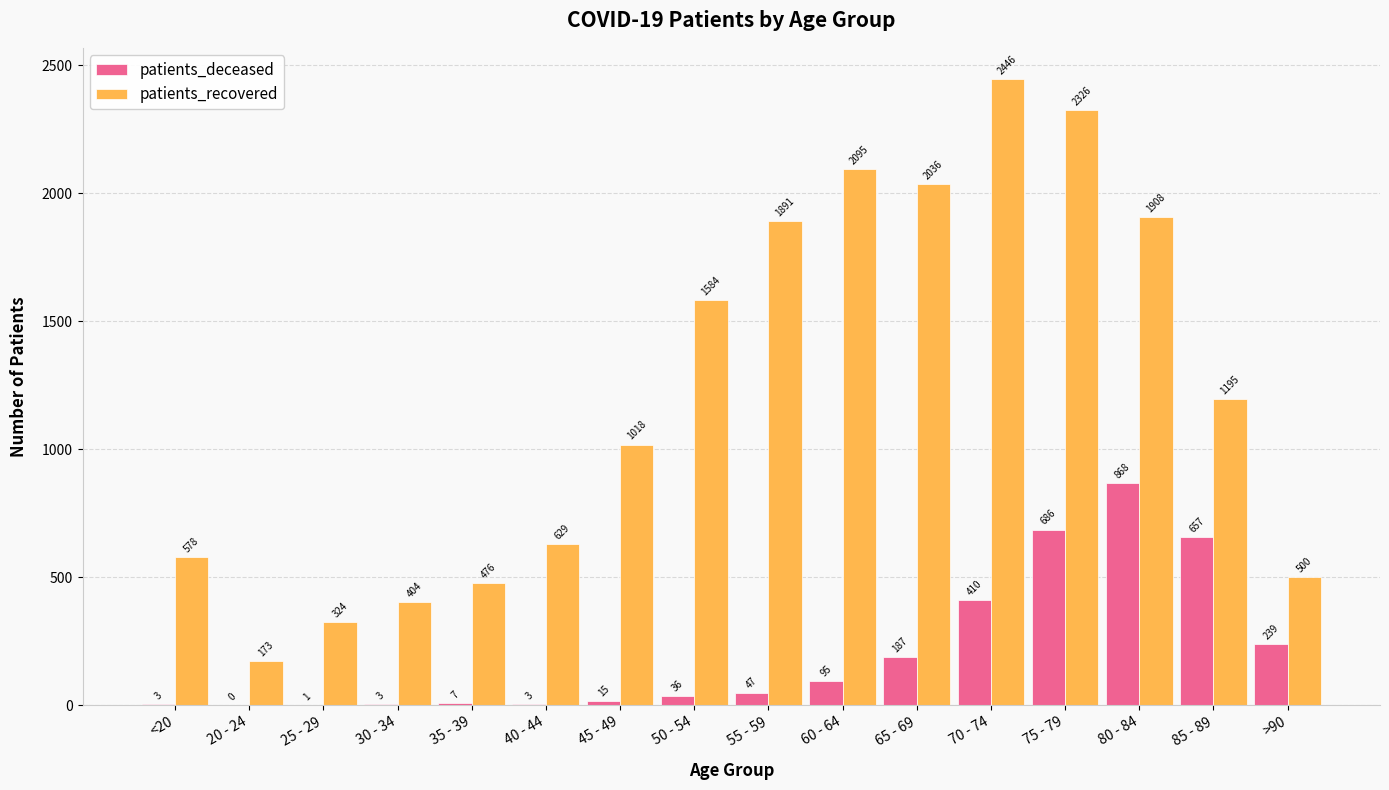

Is it true that patients_recovered equals 1195 at 85 - 89?

True